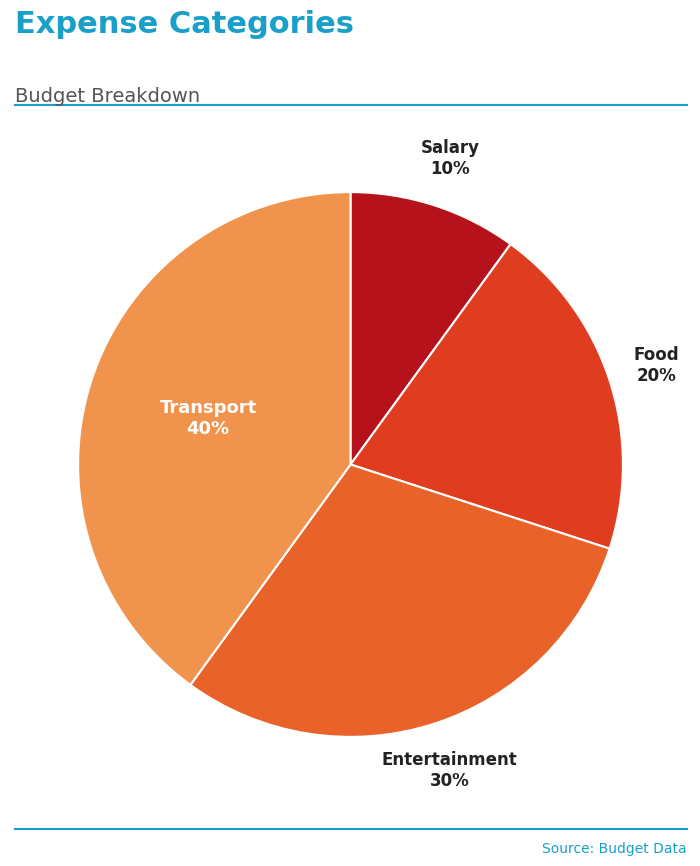

Which has a higher value, Salary or Transport?

Transport